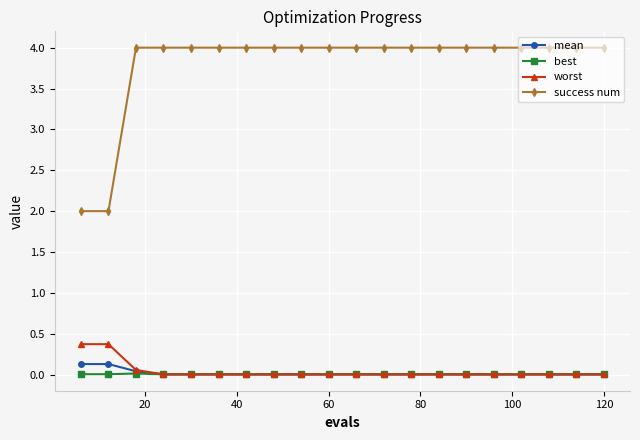

How many distinct data groups are displayed?

4